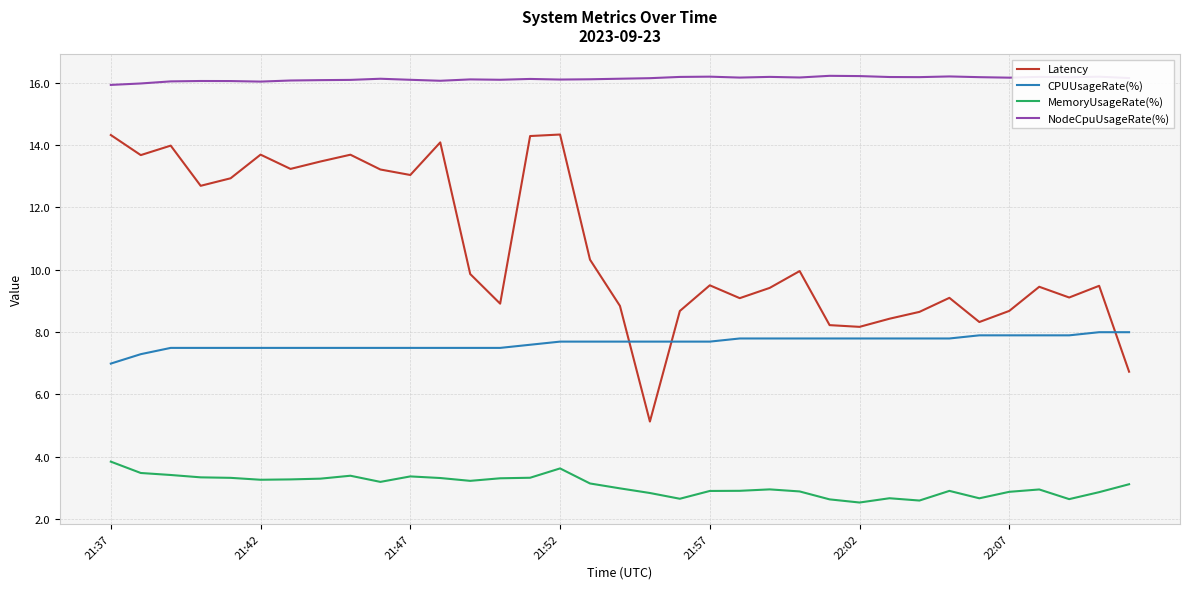

Which series has the largest total across all categories?

NodeCpuUsageRate(%)